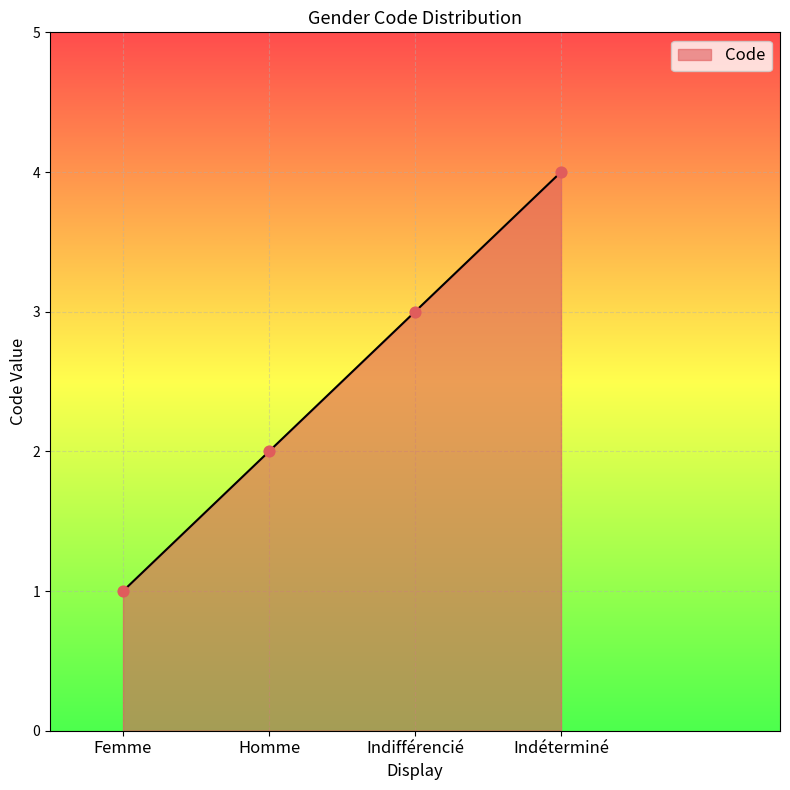

Between Homme and Indéterminé, which is larger?

Indéterminé